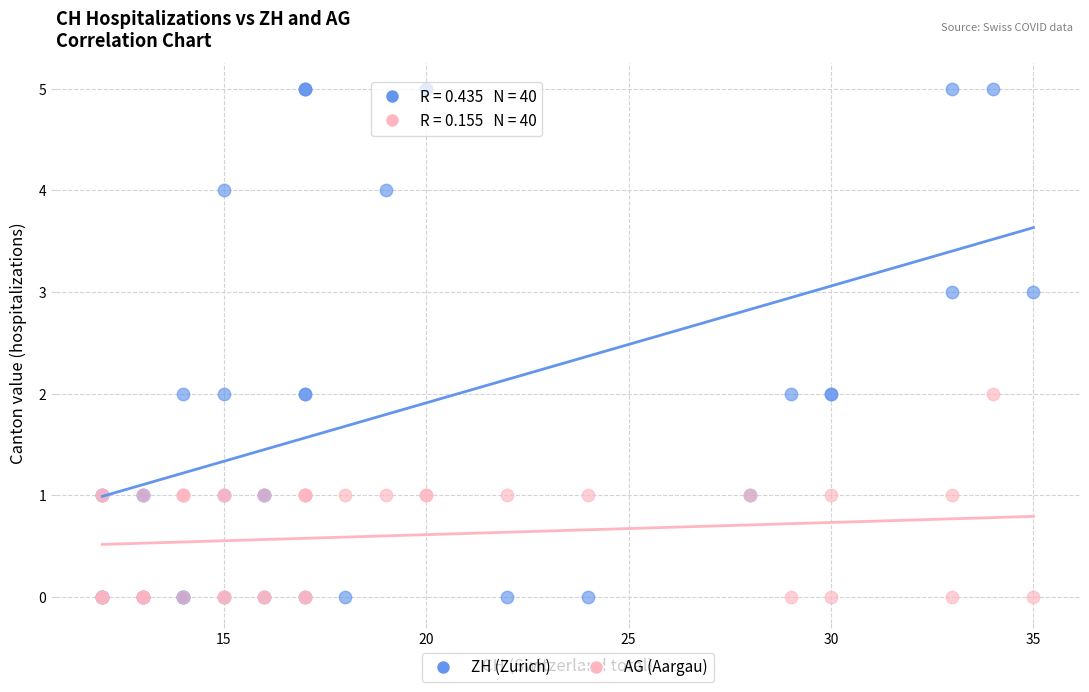

Which series has the largest Y range (max minus min)?

ZH (Zurich)